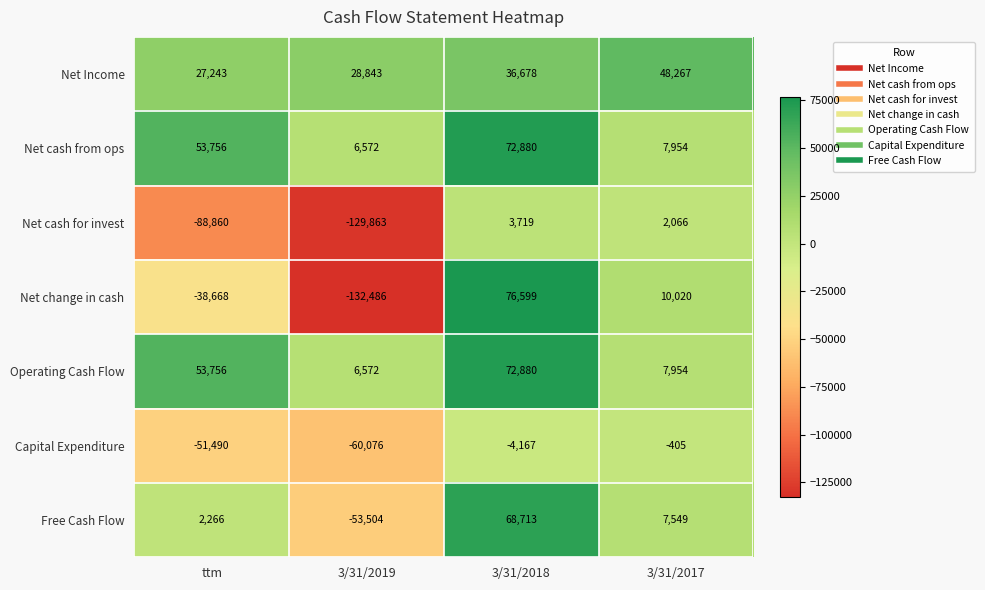

At which category does the chart reach its minimum across all series?

3/31/2019